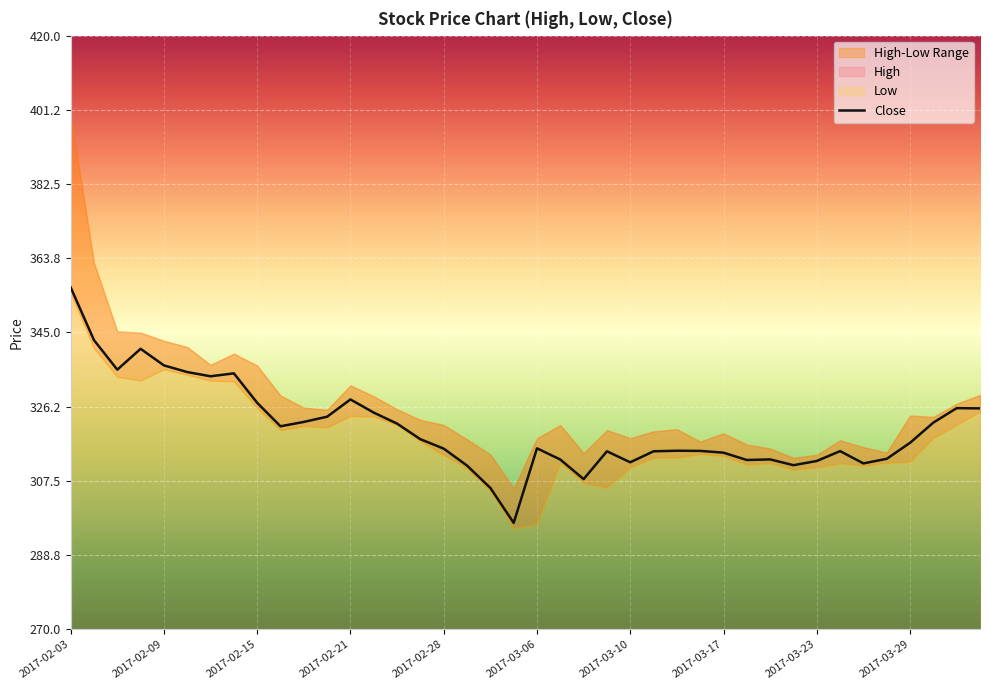

What is the value of the 11th point from the left?

322.4